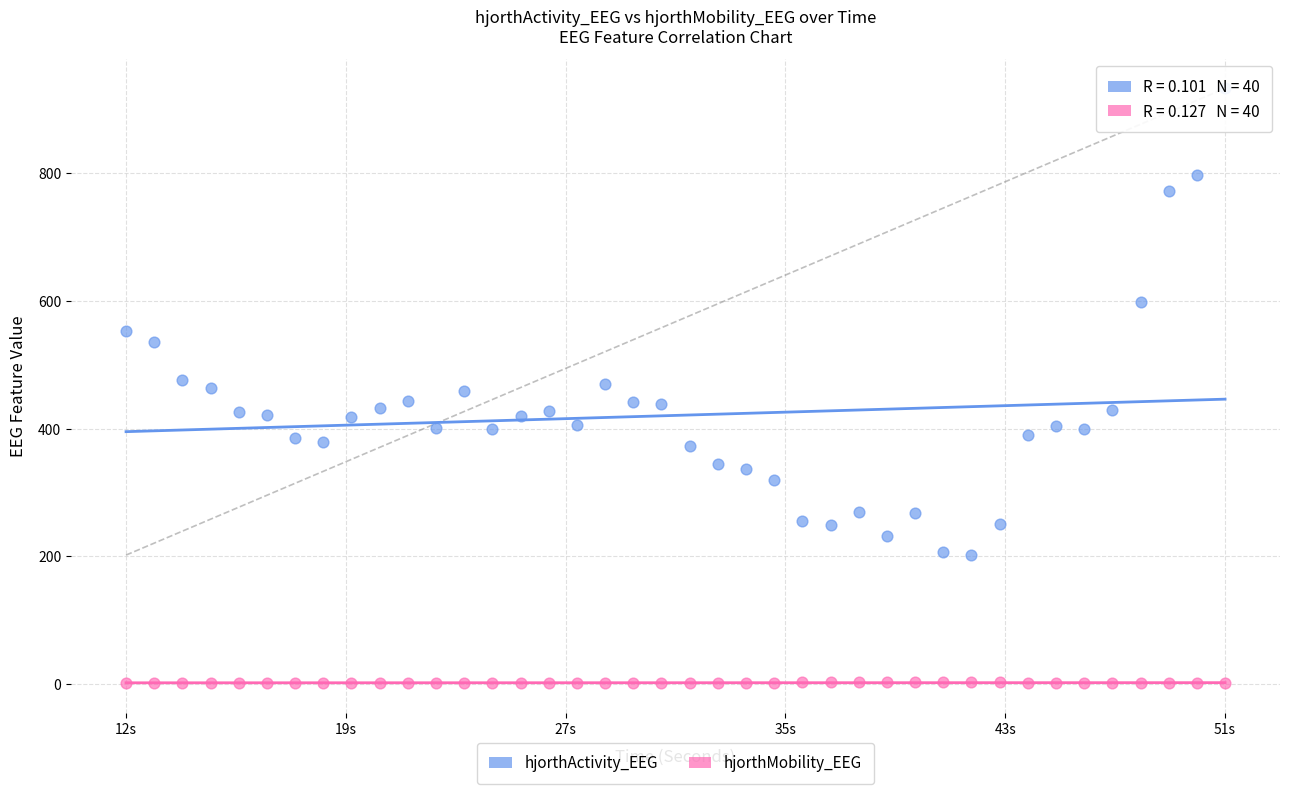

Which series reaches the maximum Y coordinate?

hjorthActivity_EEG